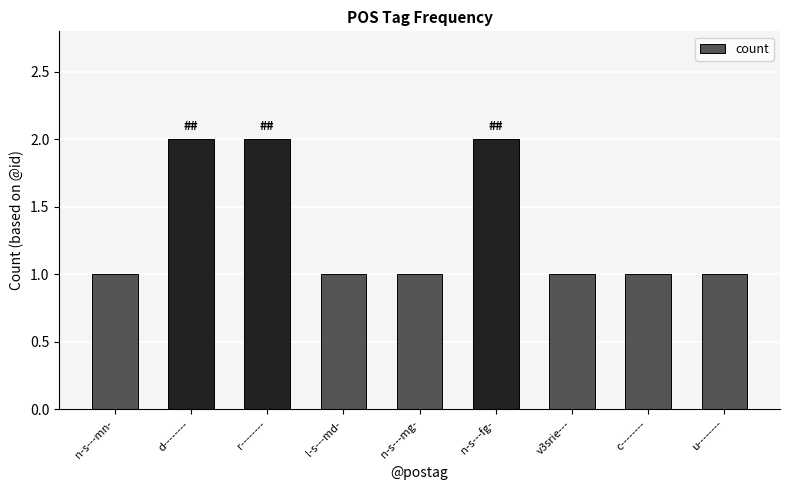

What is the greatest value displayed?

2